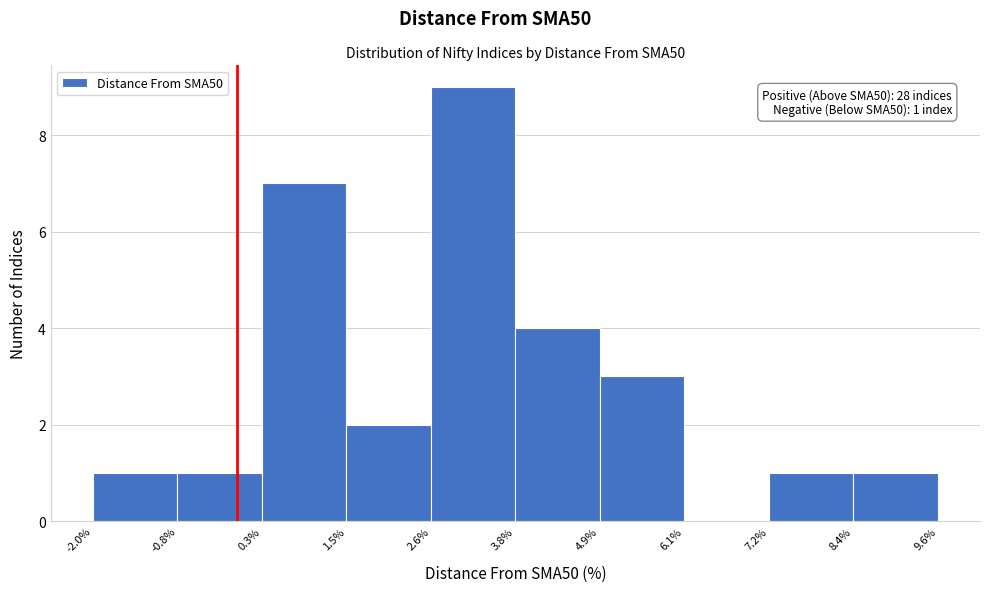

Which range on the x-axis has the tallest bar?

2.6% to 3.8%